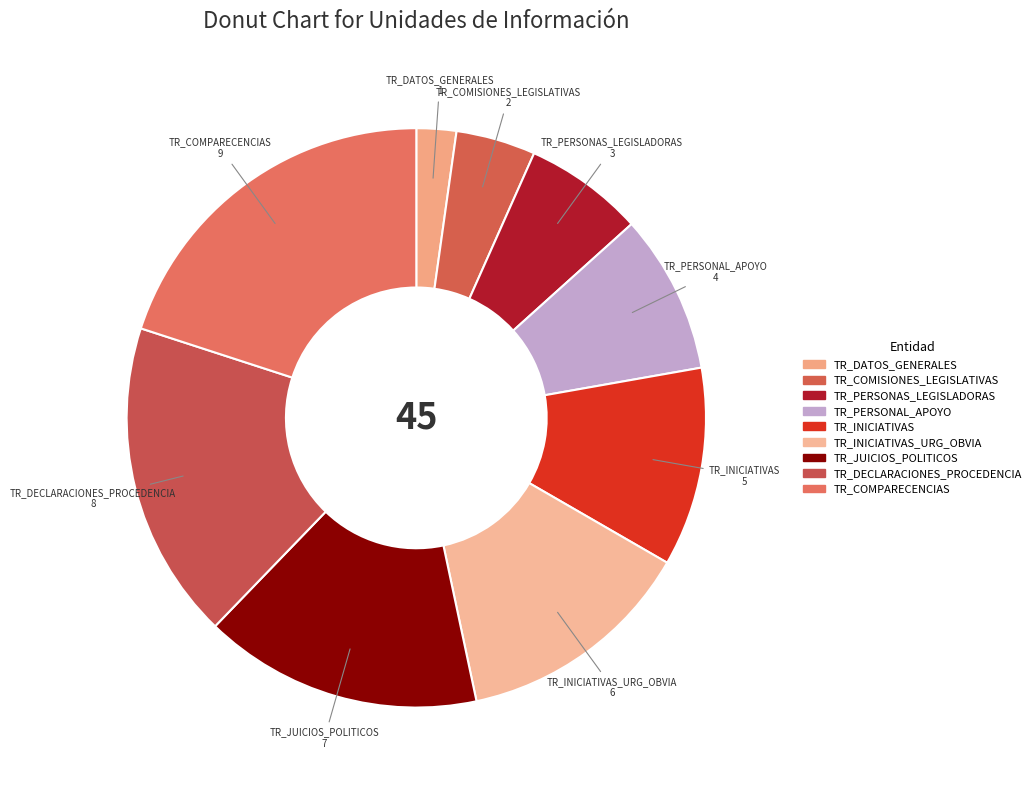

Count the number of slices in the pie.

9